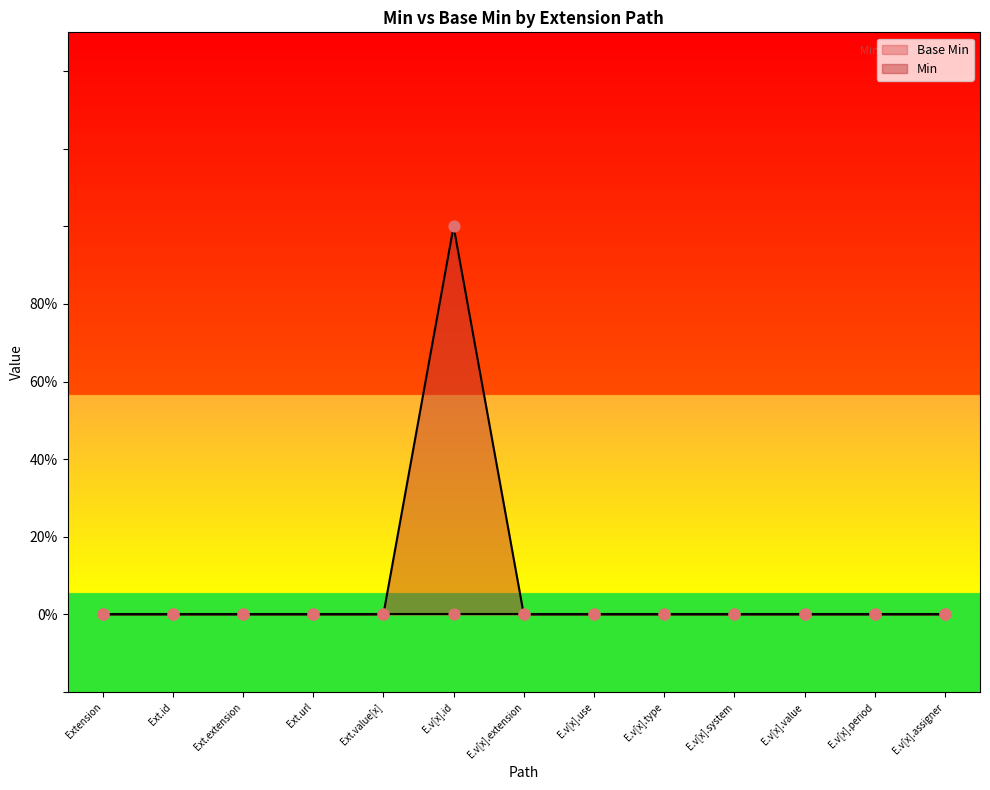

Which has a higher value, Ext.url or E.v[x].use?

Ext.url